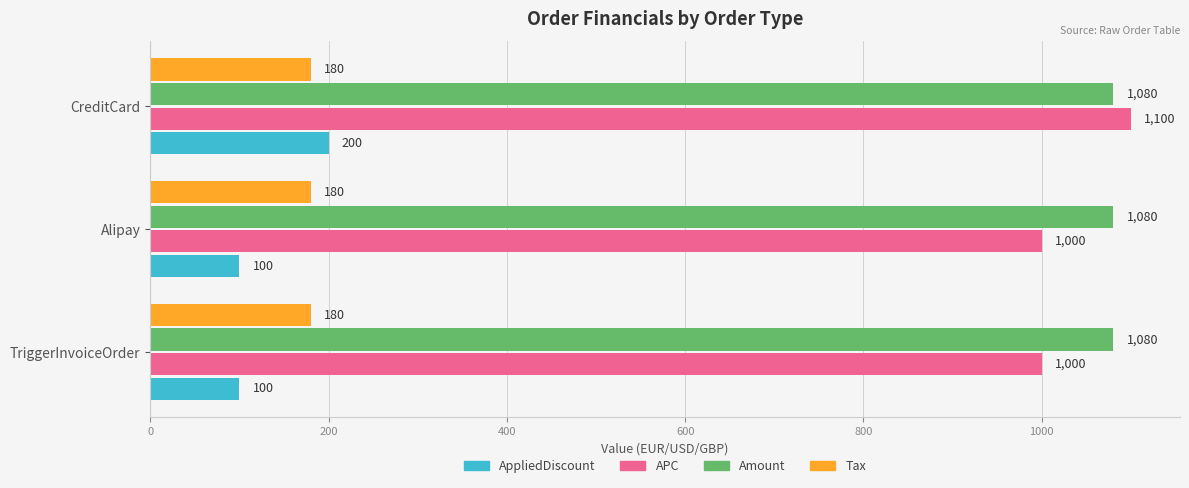

What is the highest value of the Amount series?

1080